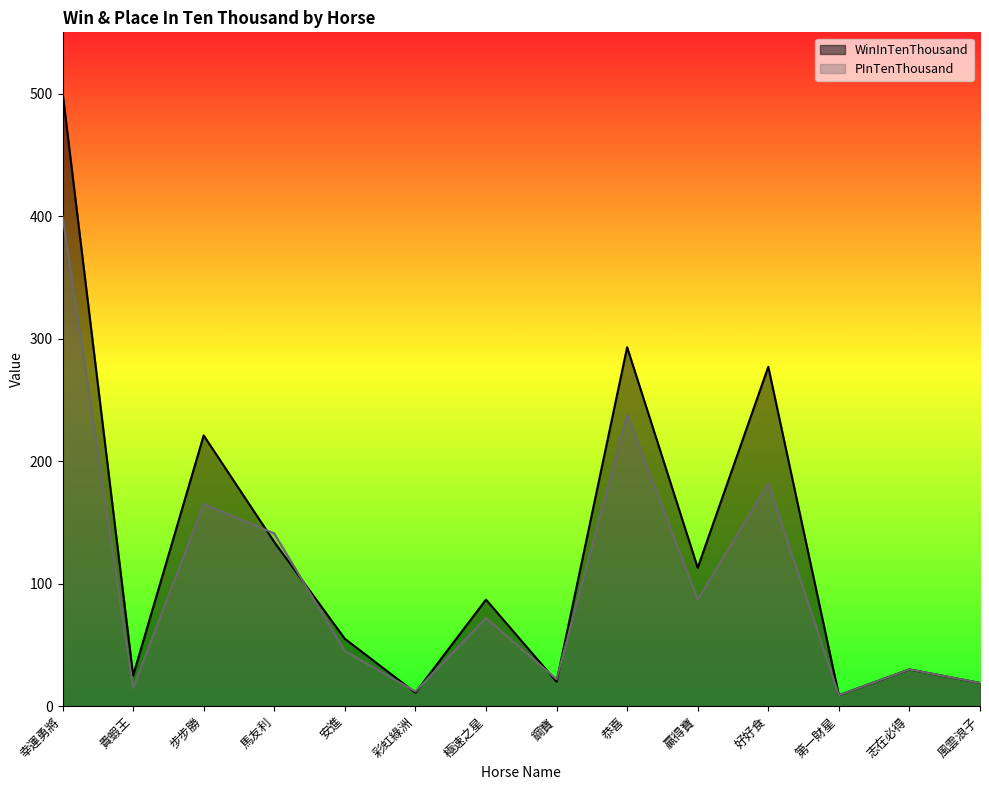

Which series has the largest total across all categories?

WinInTenThousand